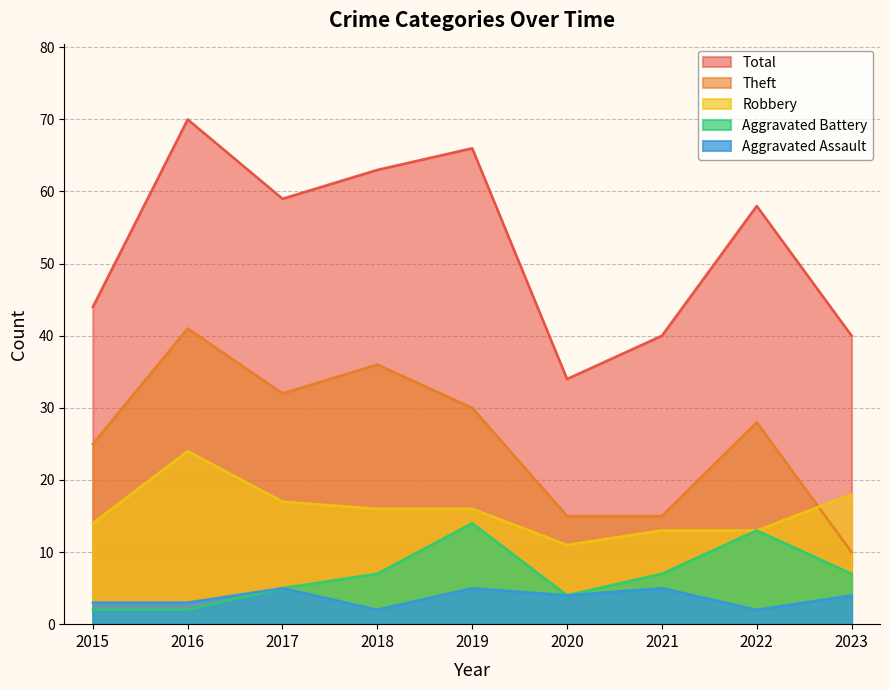

True or false: Total and Aggravated Assault cross at least once.

False